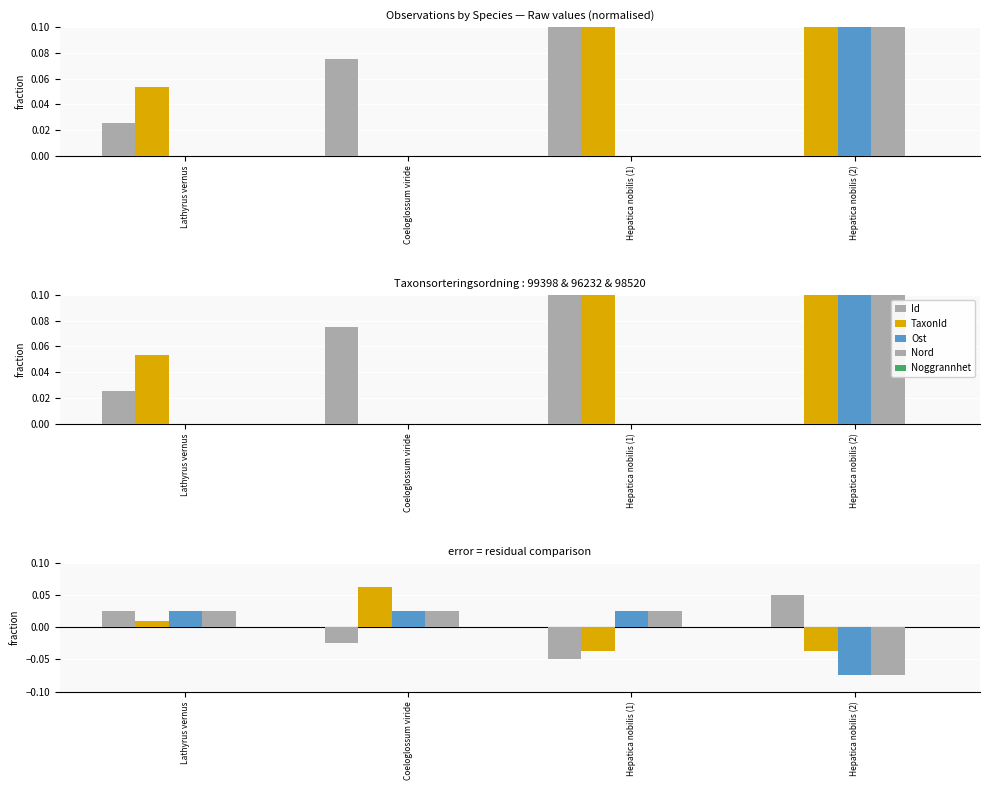

Which has a higher value, Coeloglossum viride or Hepatica nobilis (1)?

Coeloglossum viride